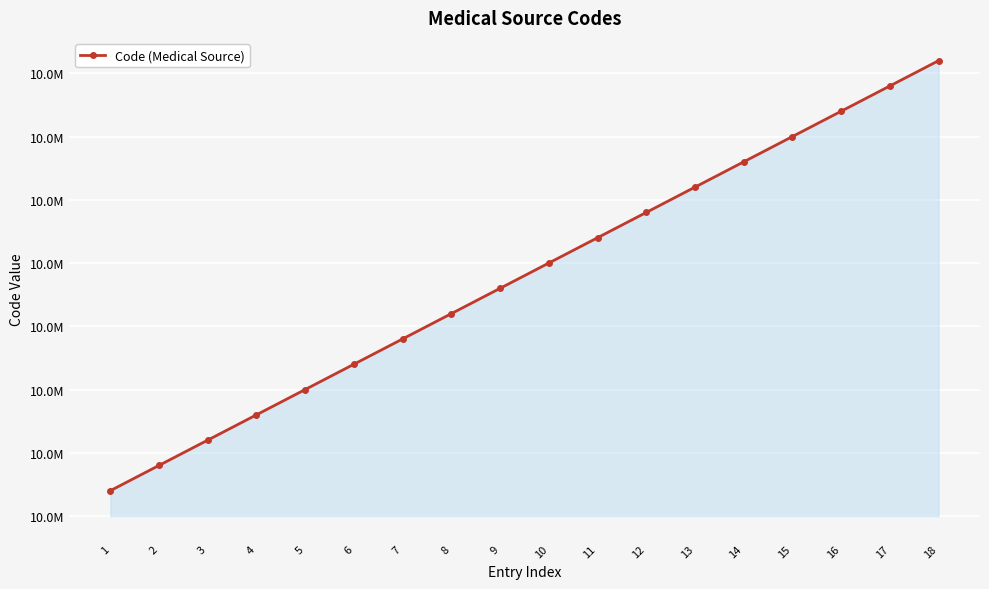

Does the chart have visible grid lines?

Yes